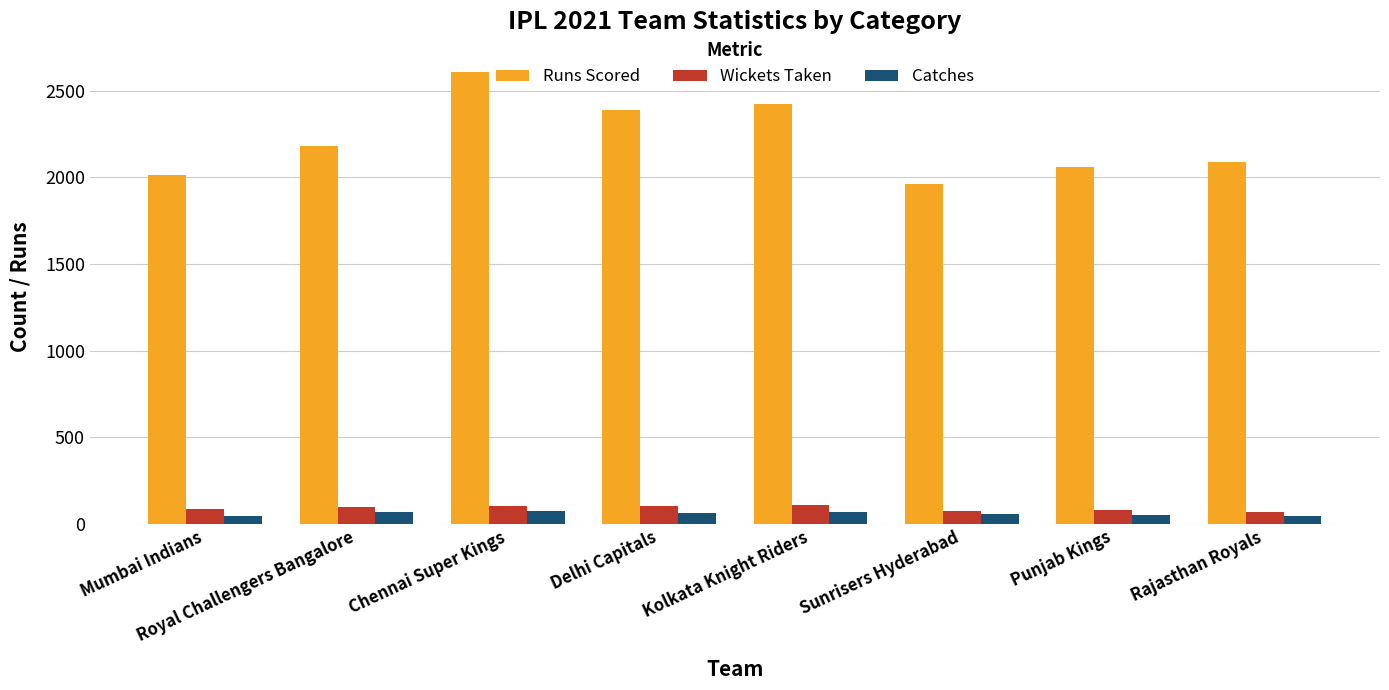

The Wickets Taken series shows 109 at Kolkata Knight Riders. True or false?

True